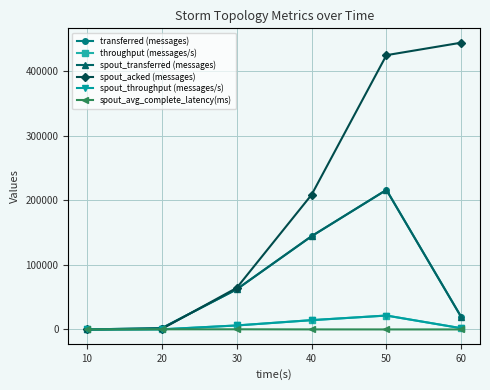

Is this an area chart (filled region under the line)?

No